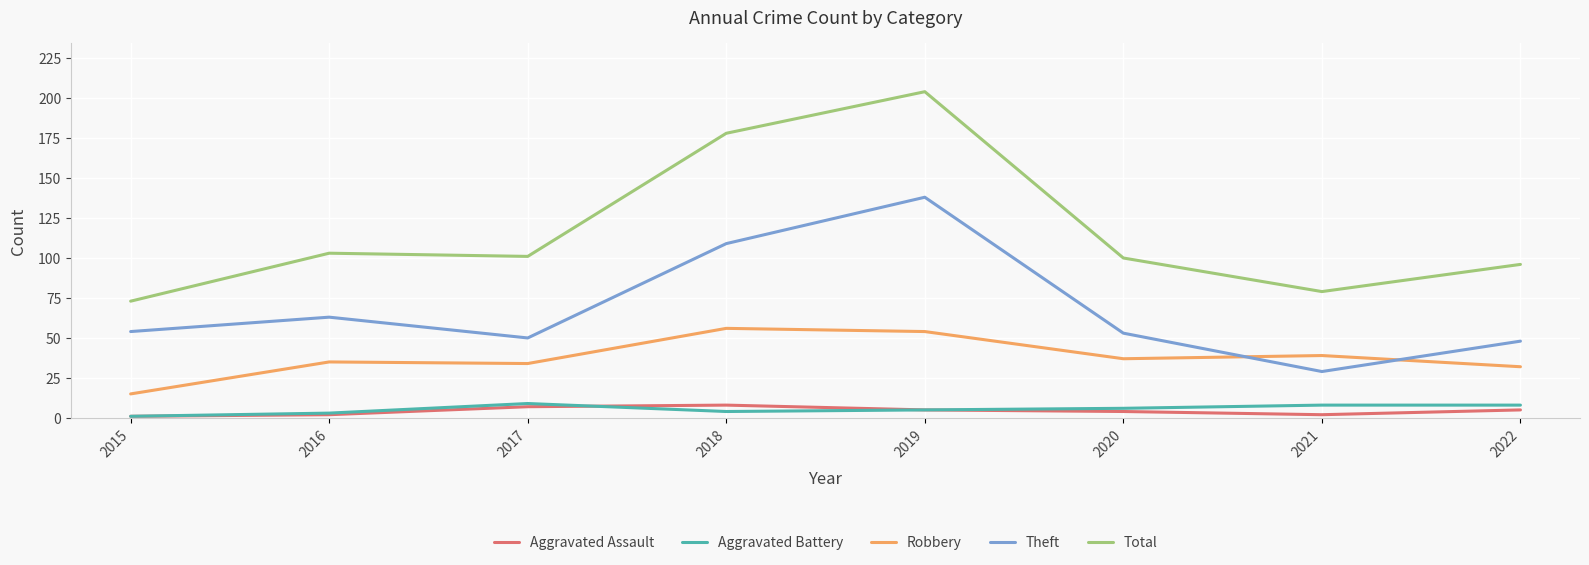

How many interior local valleys does the Theft series have?

2